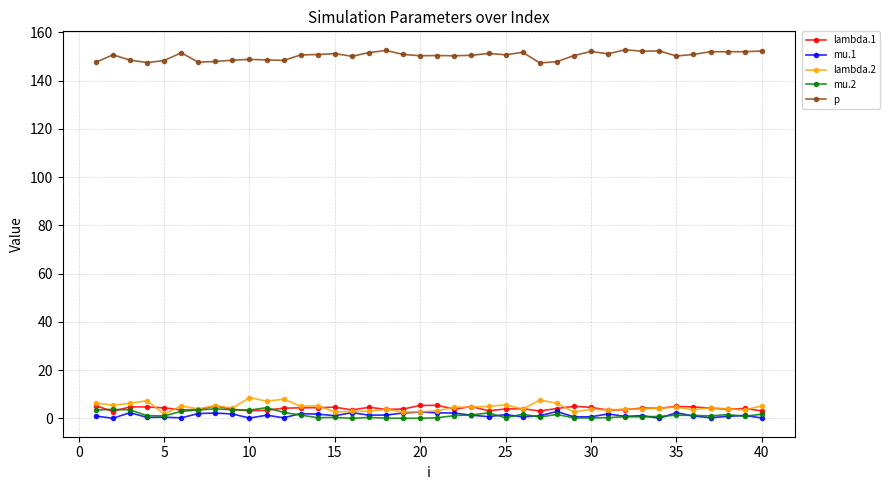

True or false: p and mu.2 intersect in this chart.

False